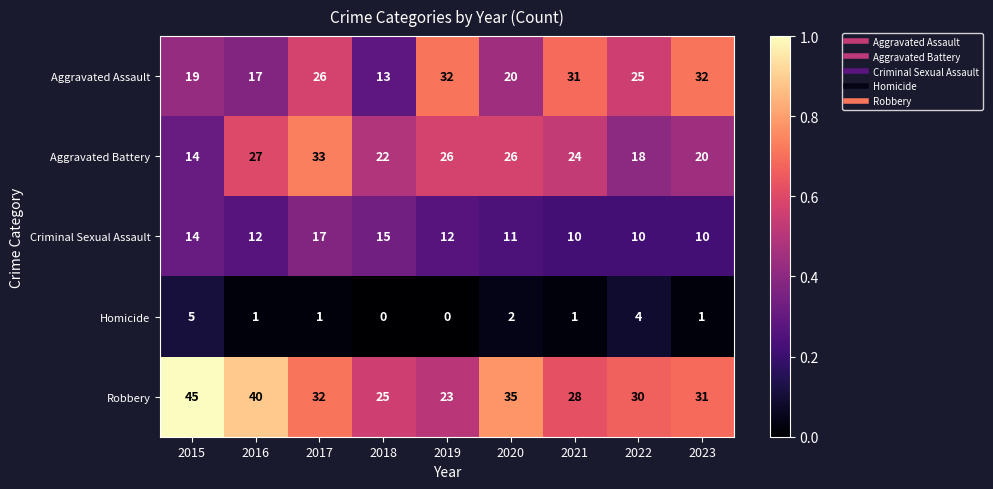

What is the sum of all Aggravated Battery values?

210